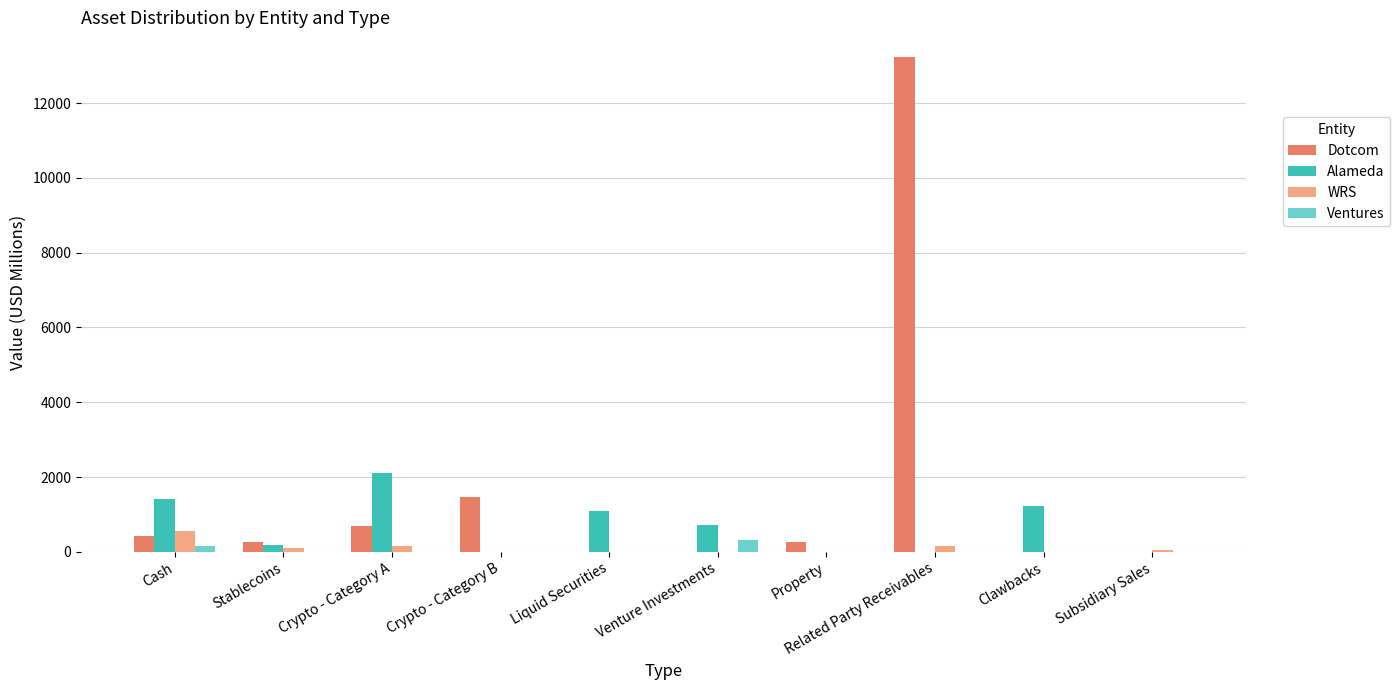

How many groups of bars are there?

10